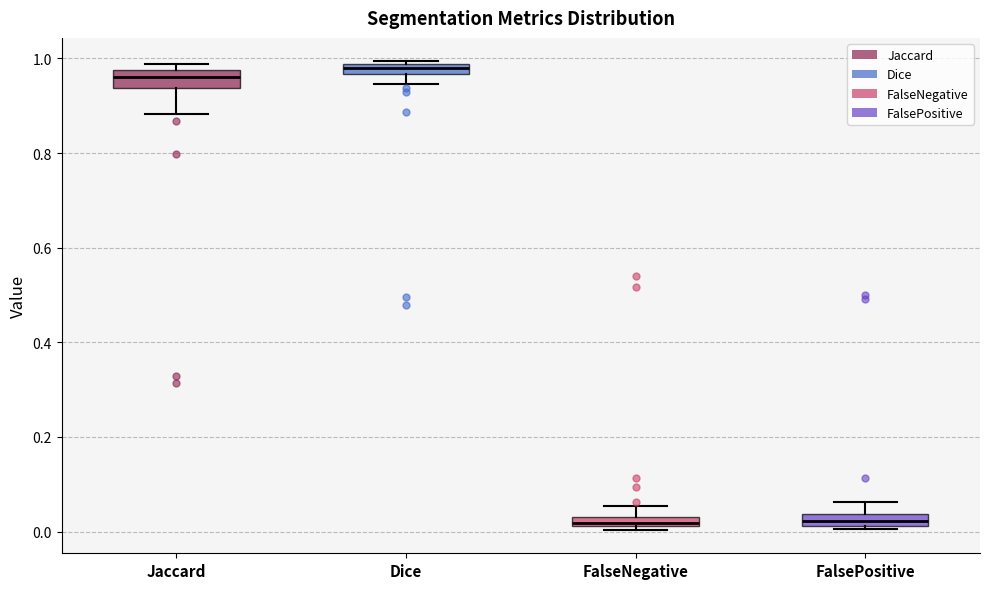

Where does the median line of the box for Jaccard sit on the y-axis? The values are not printed on the chart, so give them approximately, as read against the axis.

0.96